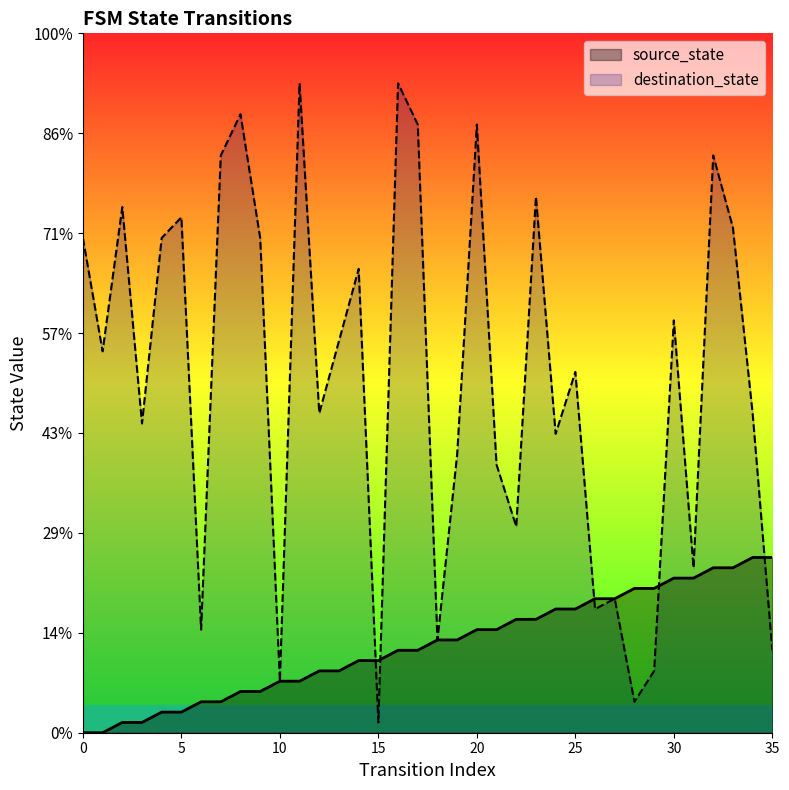

What are all the series names shown in the legend?

source_state, destination_state